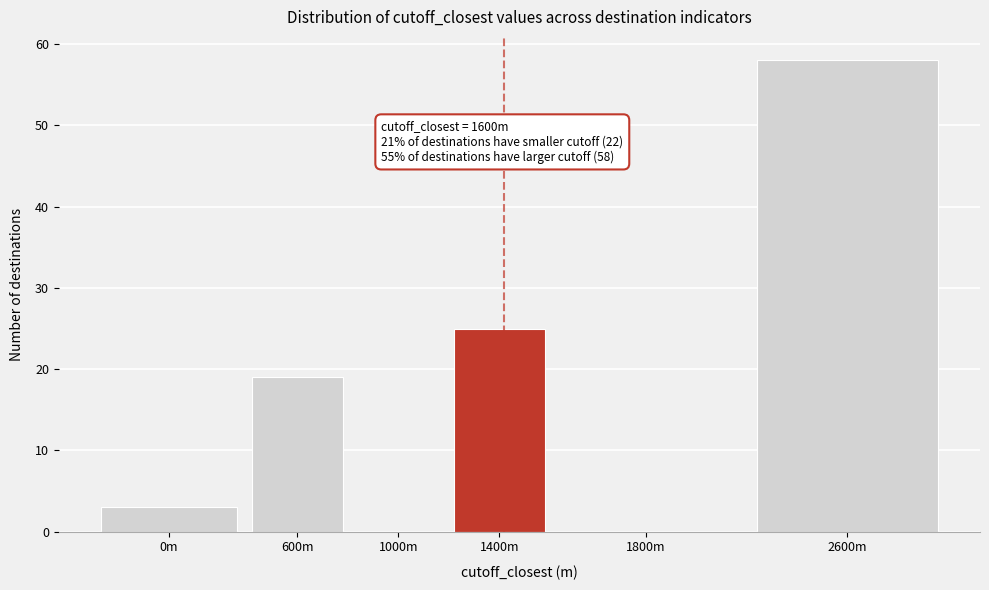

Reading left to right, transcribe all the data shown in this chart.

0m=3	600m=19	1000m=0	1400m=25	1800m=0	2600m=58